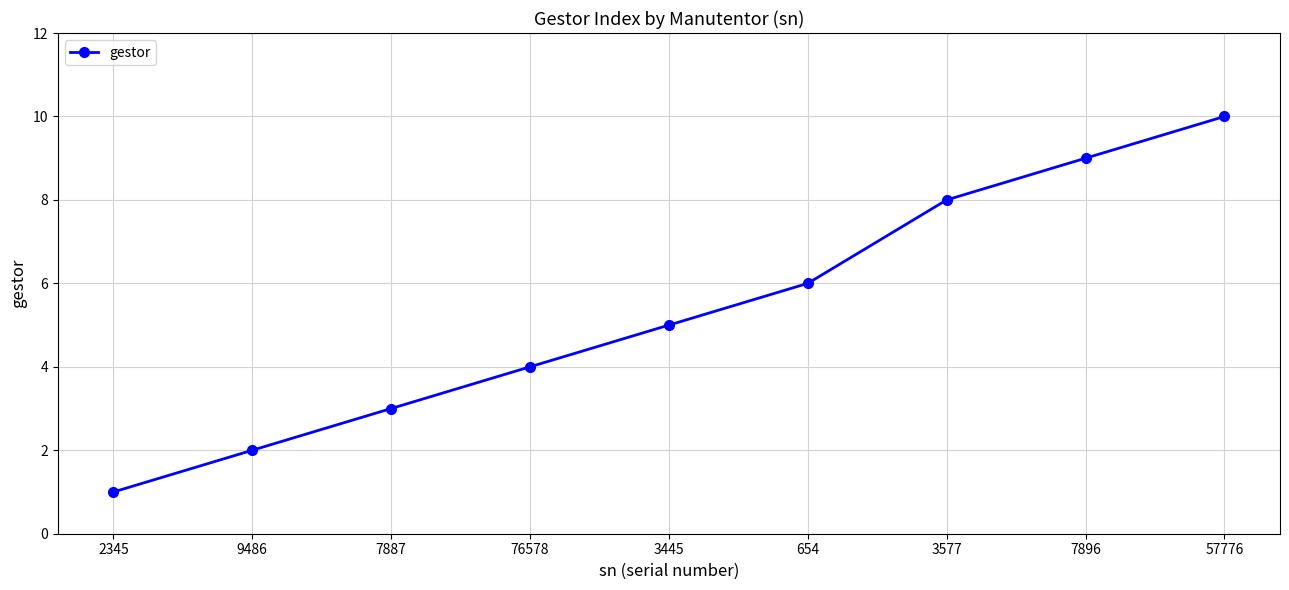

What position from the left is 9486?

2